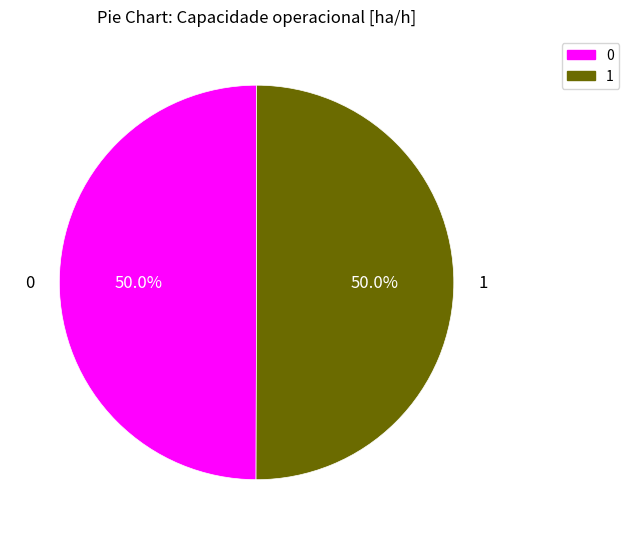

What is the total percentage of 0 and 1?

100.0%